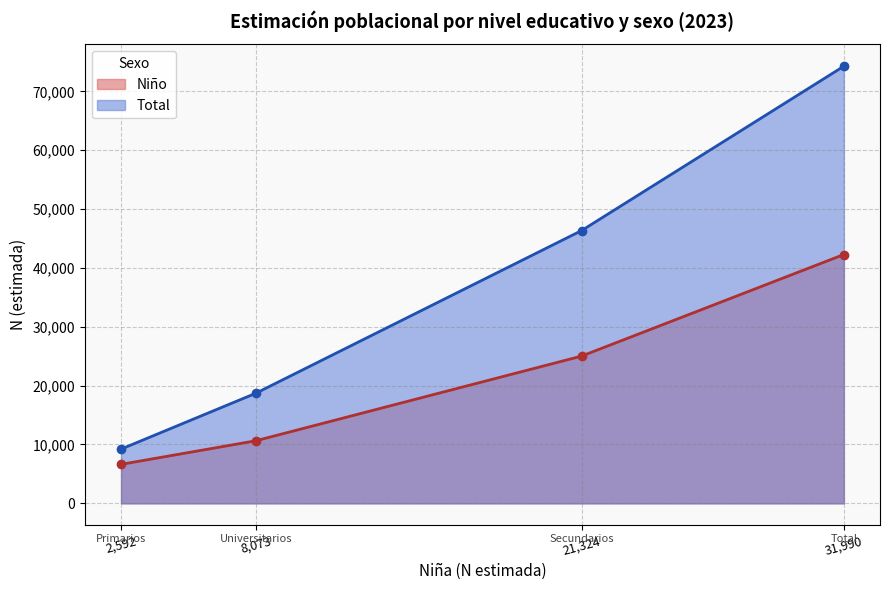

Between Secundarios and Total, which series saw the biggest shift?

Total